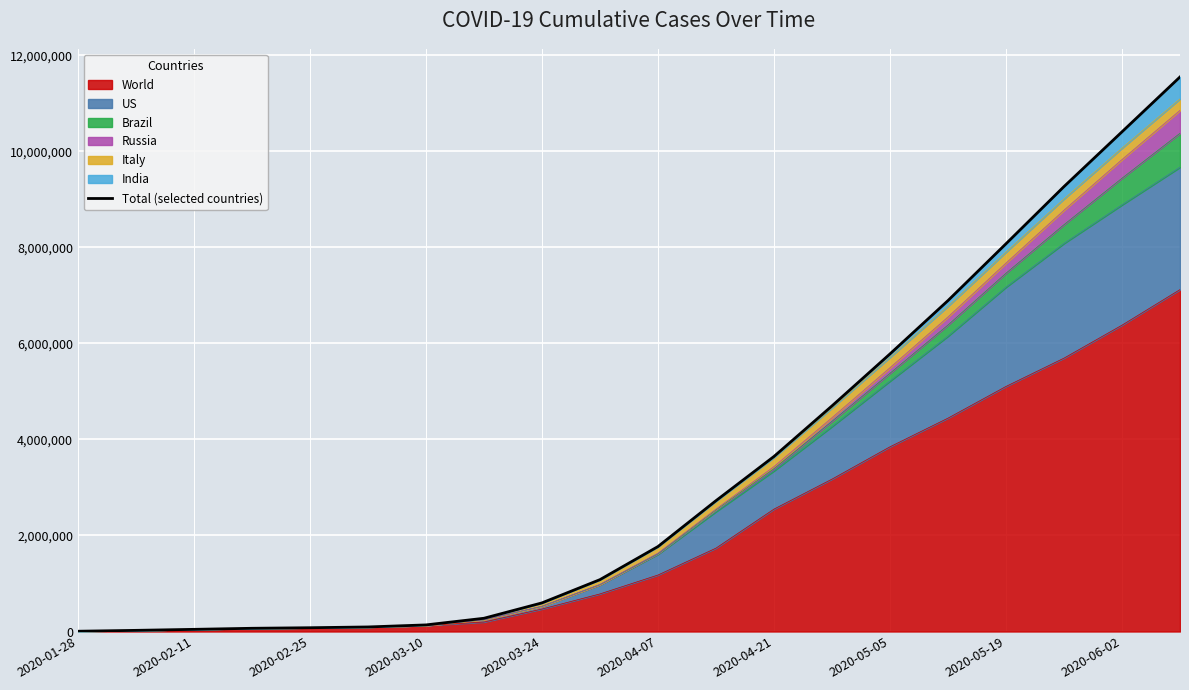

What is the maximum value shown in the chart?

11546415